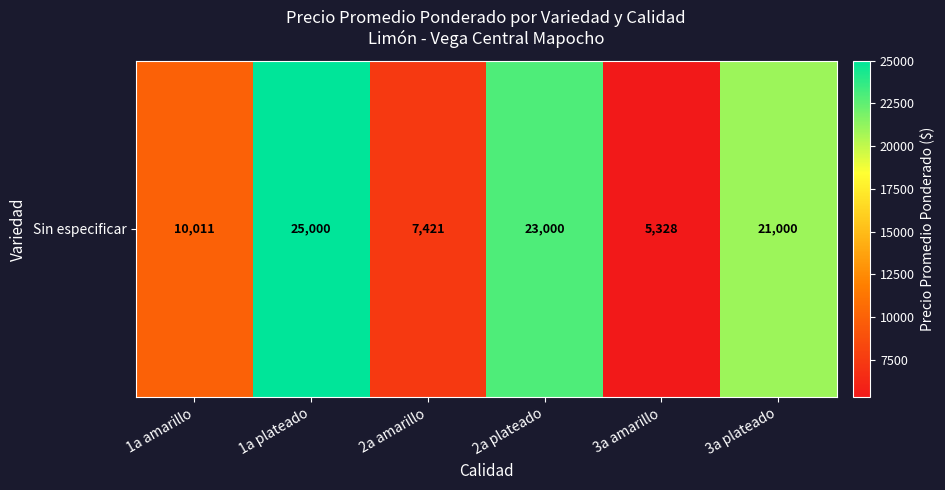

Rank the categories by value from lowest to highest.

3a amarillo, 2a amarillo, 1a amarillo, 3a plateado, 2a plateado, 1a plateado